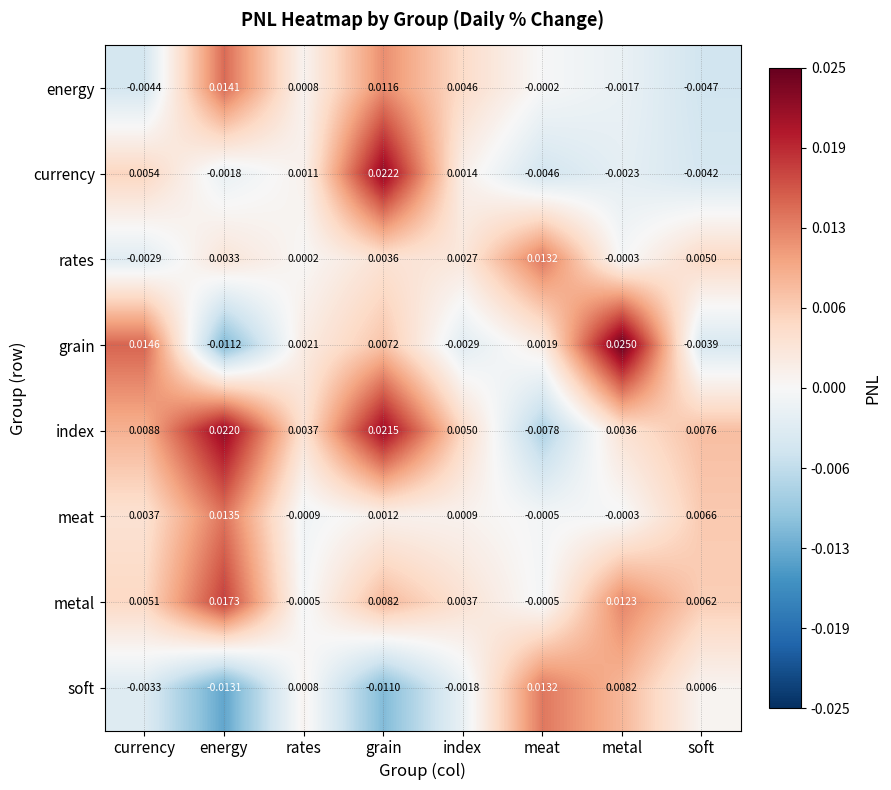

Which series has the widest spread of values?

grain